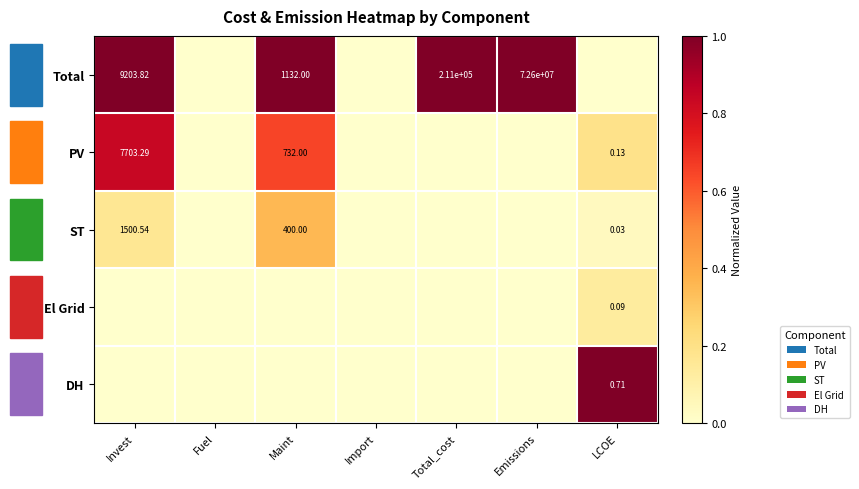

Between Invest and Fuel, which series saw the biggest shift?

Total